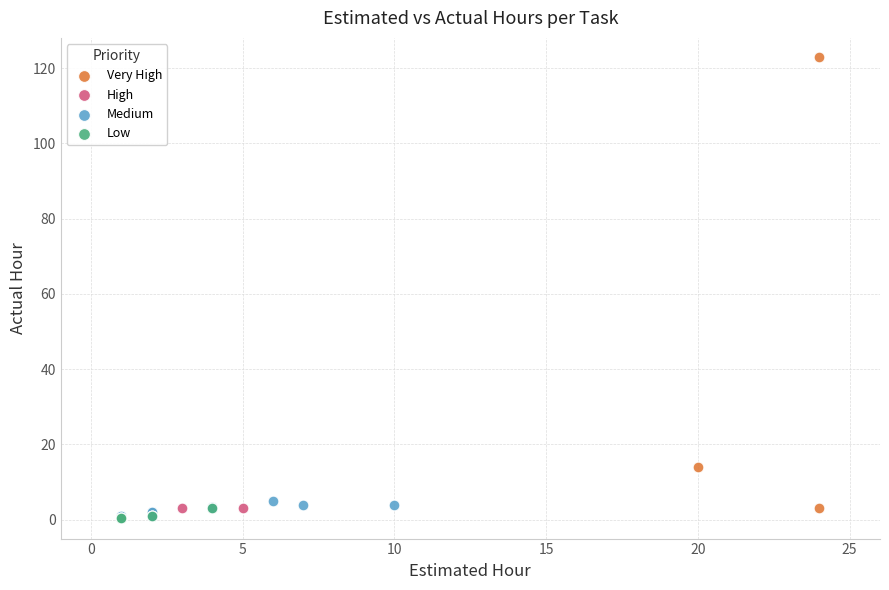

Which series has the widest spread of Y values?

Very High